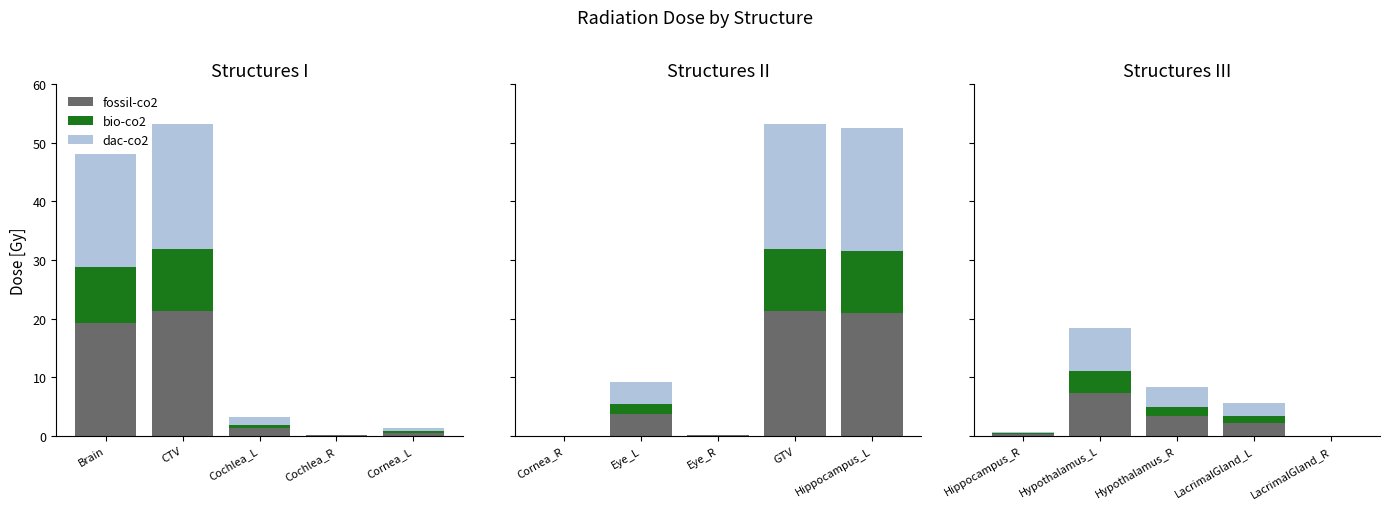

Which label corresponds to the largest value in the chart?

CTV